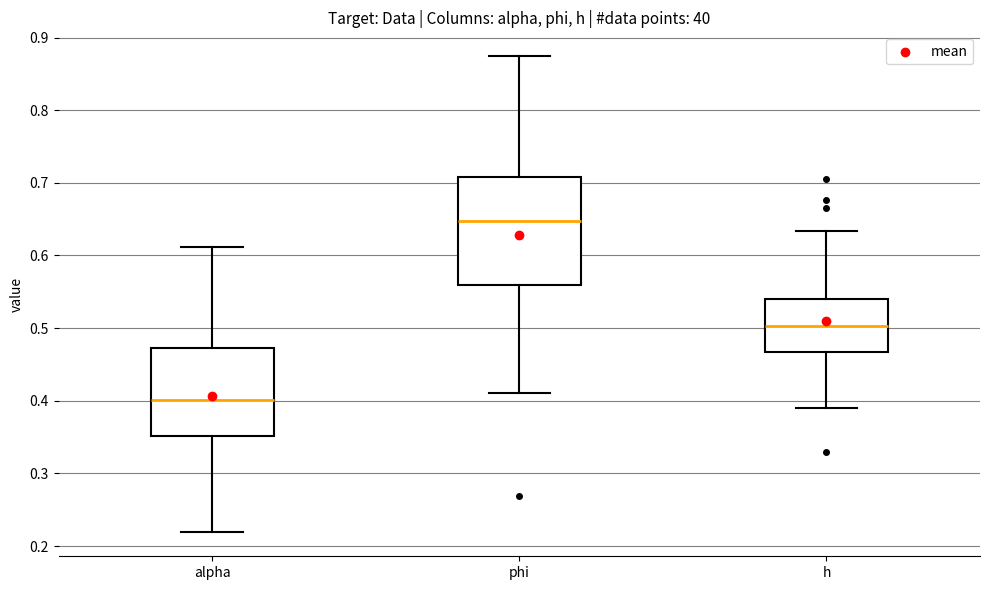

Reading left to right, transcribe this box plot: for each box, give where its median line is, the range the box spans, and where its two whiskers end, as read against the y-axis. The values are not printed on the chart, so give them approximately, as read against the axis.

alpha: median 0.40, box 0.35 to 0.47, whiskers 0.22 to 0.61
phi: median 0.65, box 0.56 to 0.71, whiskers 0.41 to 0.87
h: median 0.50, box 0.47 to 0.54, whiskers 0.39 to 0.63